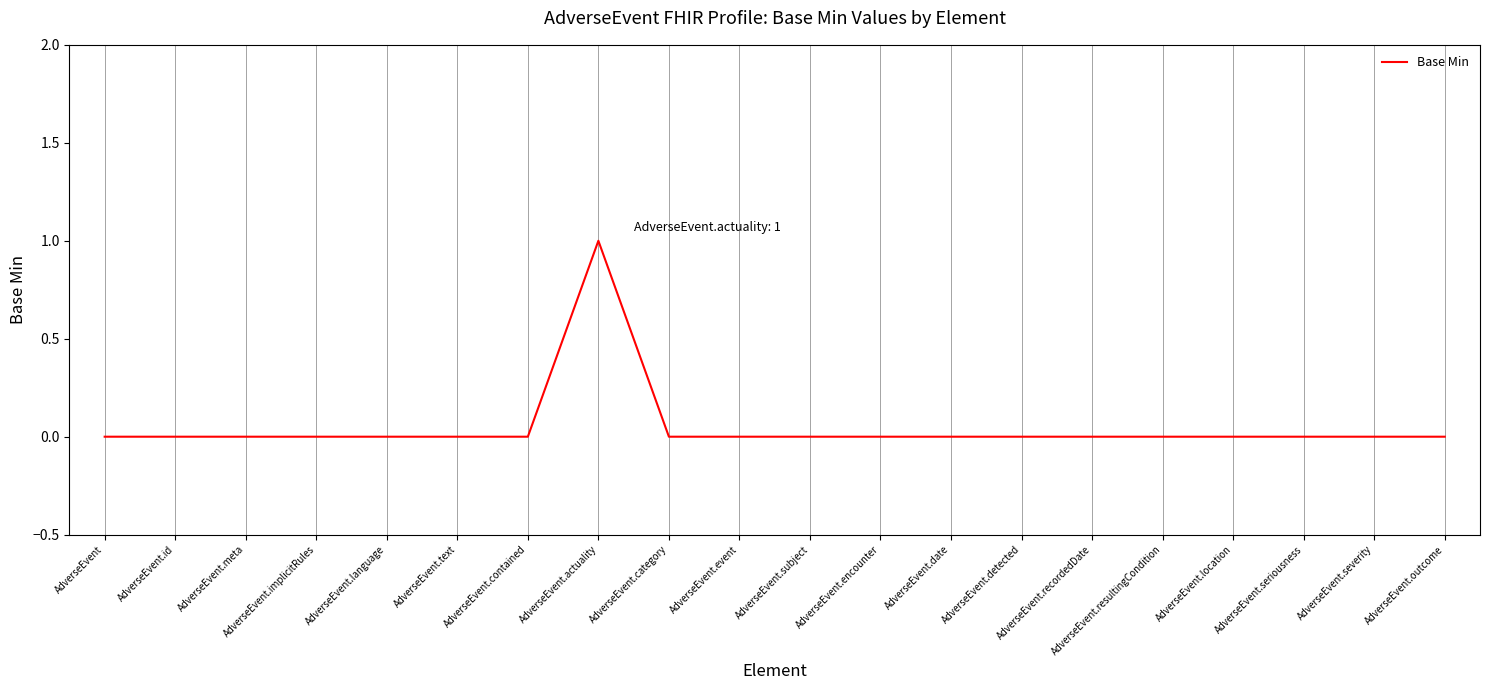

Reading right to left, list all the values displayed in this chart.

0	0	0	0	0	0	0	0	0	0	0	0	1	0	0	0	0	0	0	0